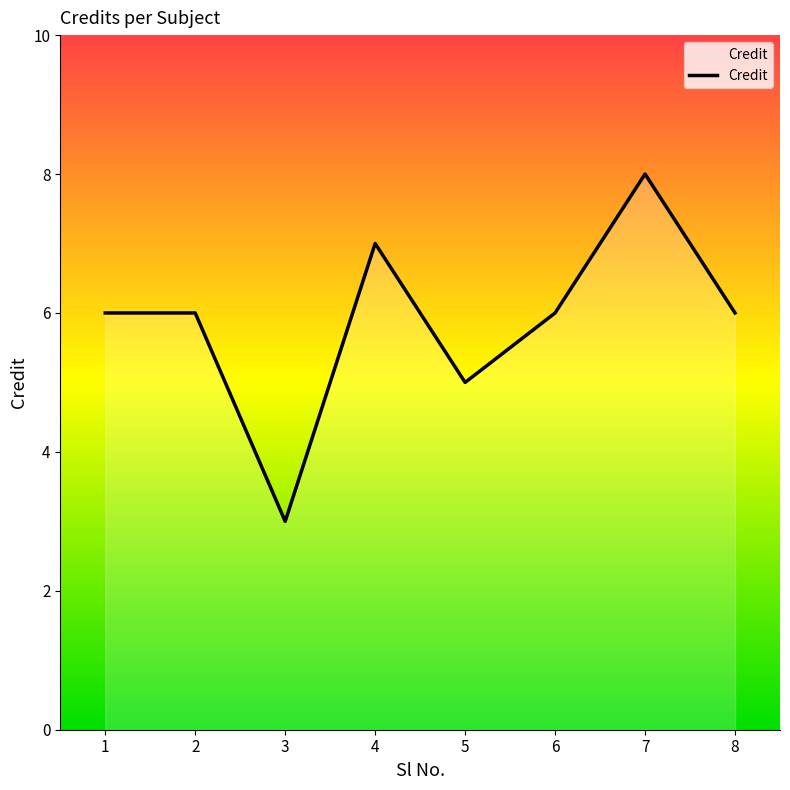

What is the change in value from 2 to 3?

-3